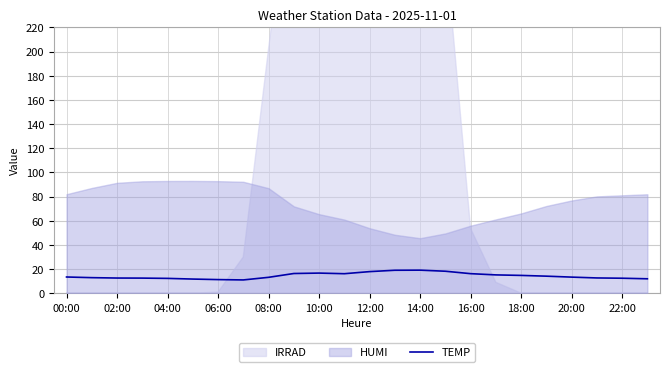

What is the highest value of the TEMP series?

19.1